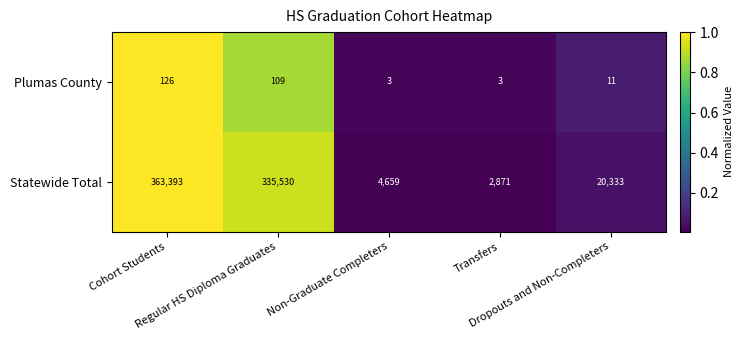

Which series has the largest range (max minus min)?

Statewide Total